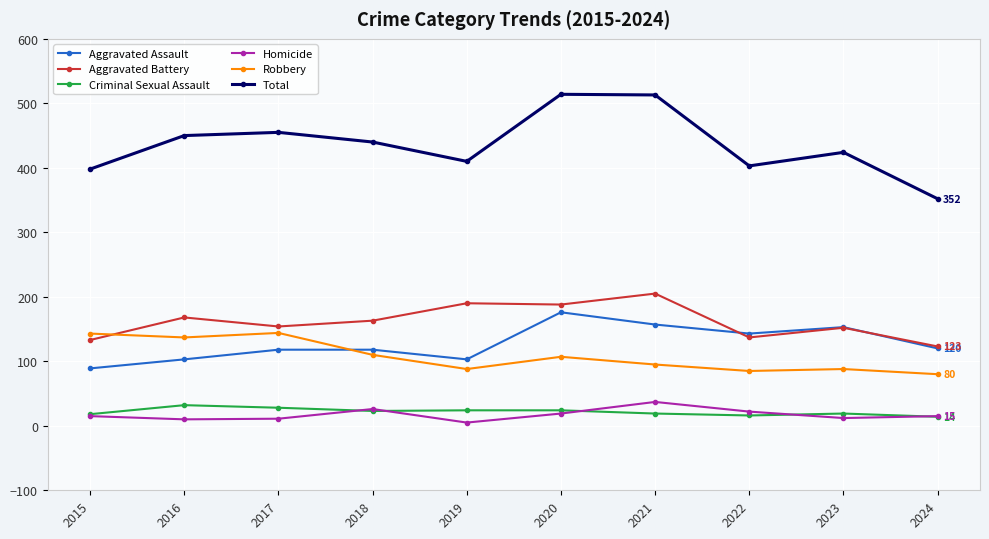

Does the chart have visible grid lines?

Yes